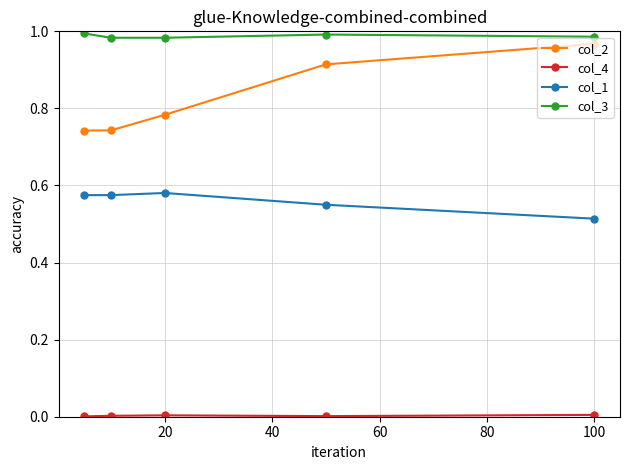

True or false: col_1 and col_2 intersect in this chart.

False